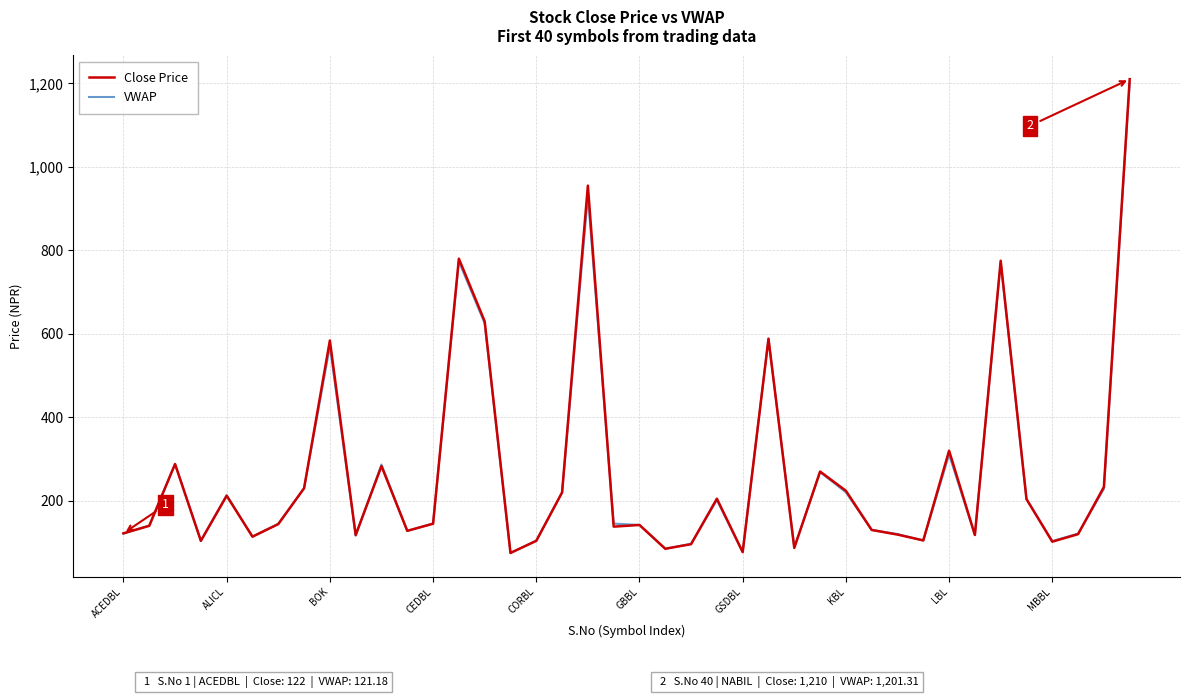

Which series has the widest spread of values?

Close Price